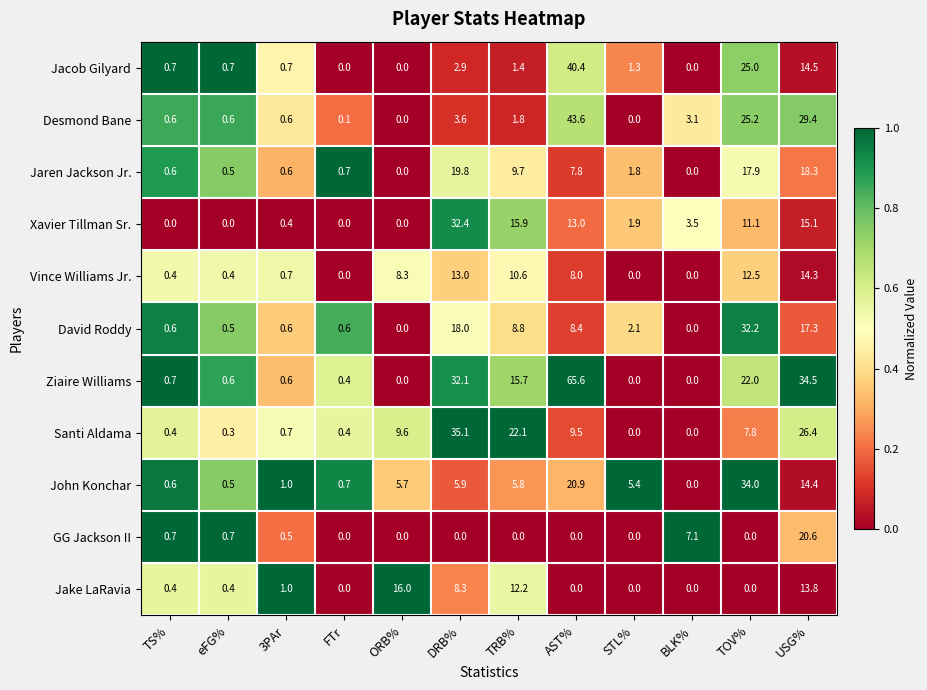

At which category is the sum across all series the highest?

USG%